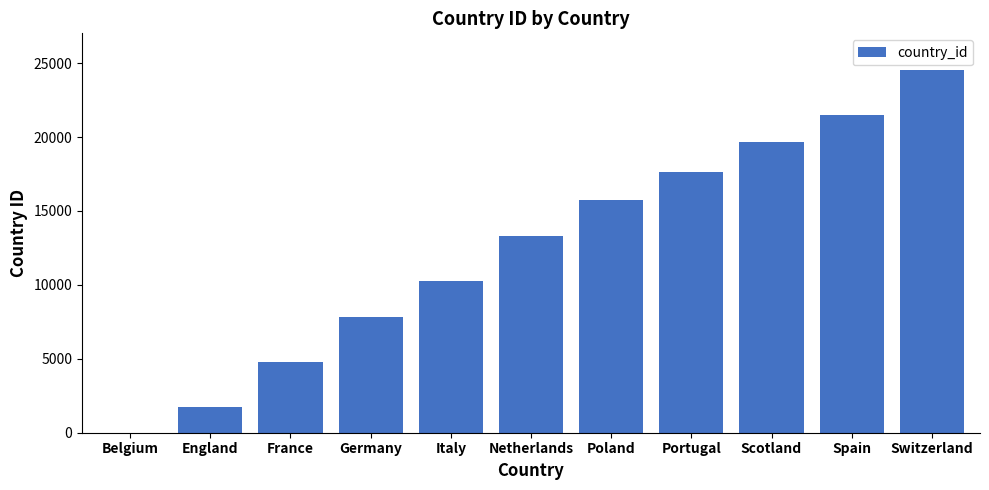

Reading left to right, what are all the values shown in this chart?

Belgium=1	England=1729	France=4769	Germany=7809	Italy=10257	Netherlands=13274	Poland=15722	Portugal=17642	Scotland=19694	Spain=21518	Switzerland=24558